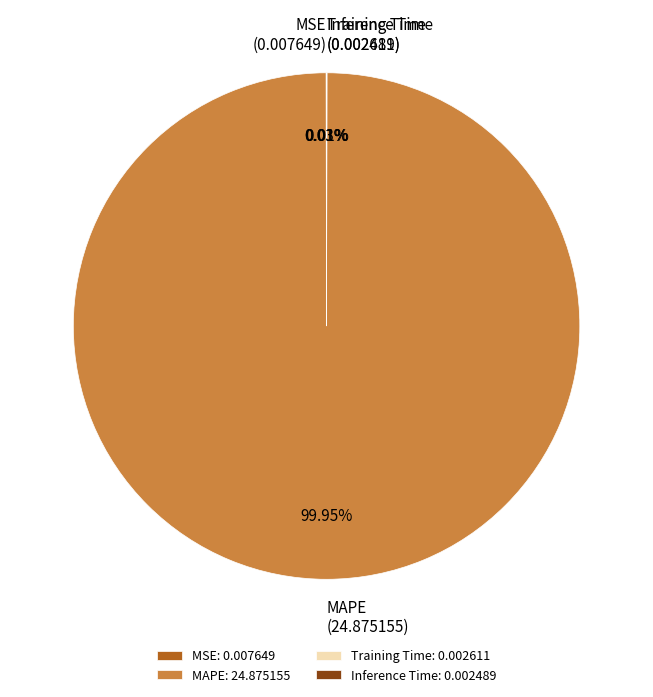

Is MAPE the majority of the pie?

Yes